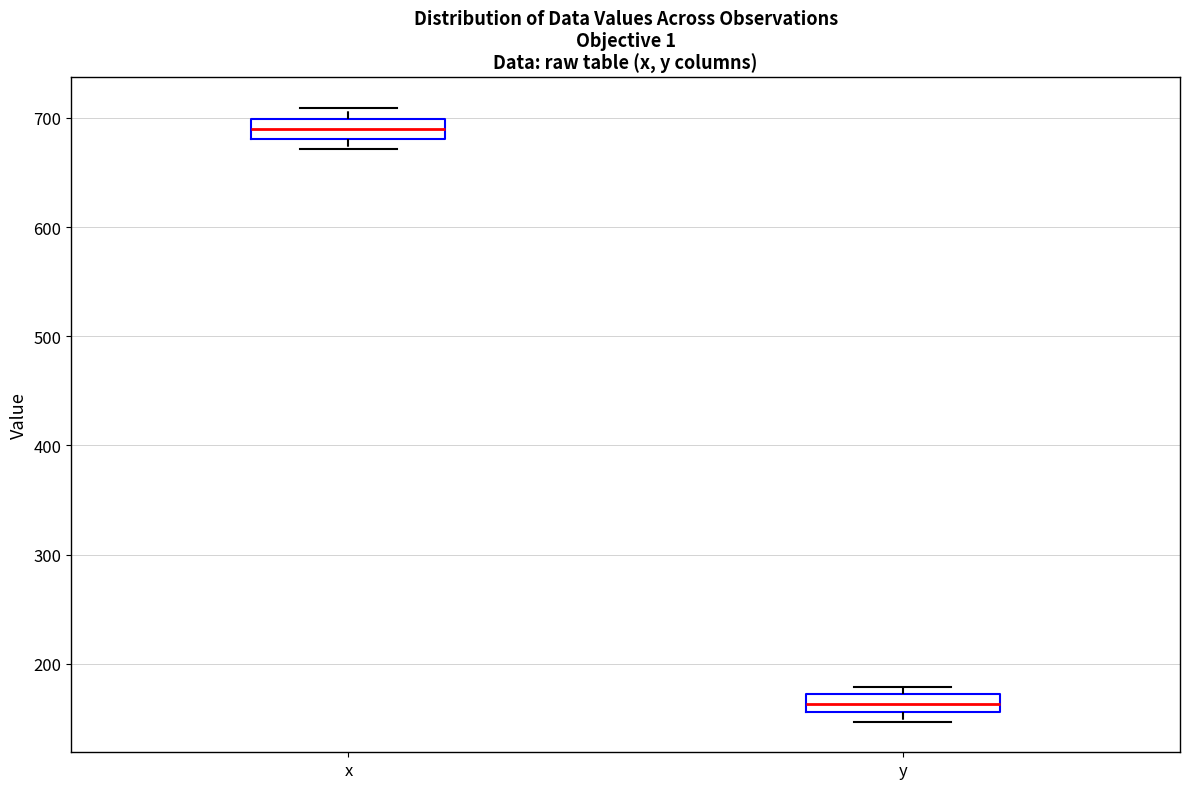

Where is the upper edge of the box for y on the y-axis? The values are not printed on the chart, so give them approximately, as read against the axis.

170